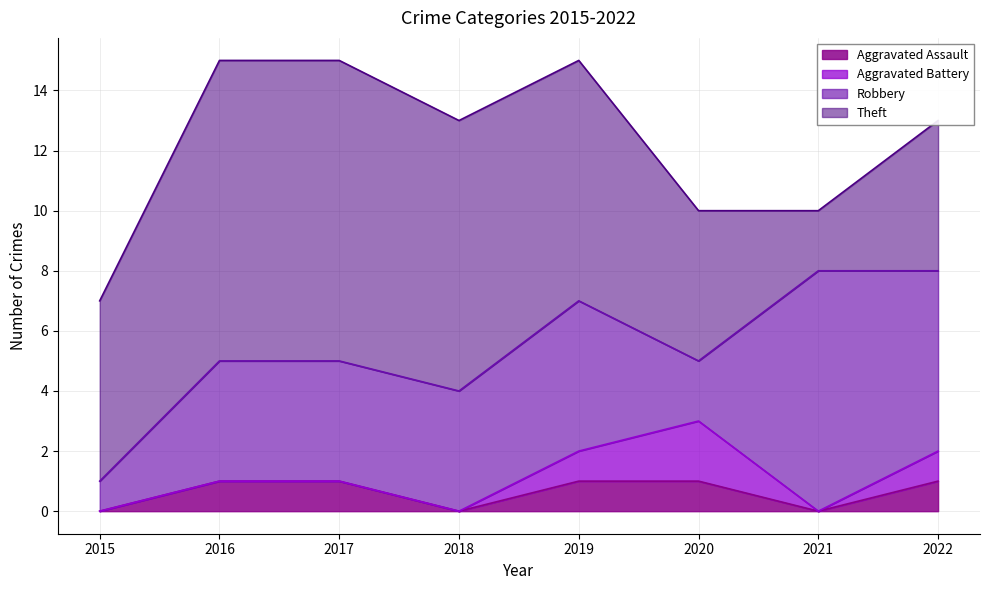

What is the difference between the highest and lowest values at 2019?

7